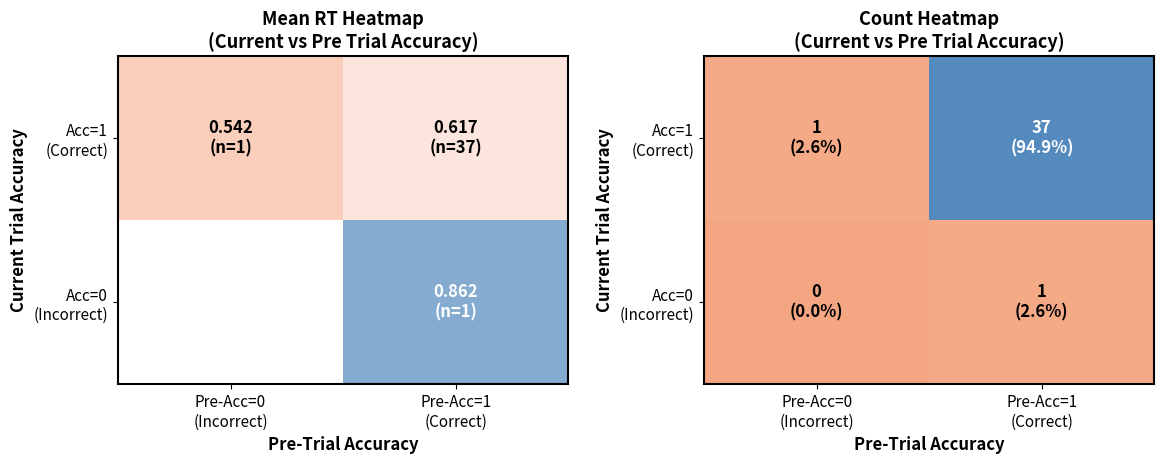

At which category does the chart reach its minimum across all series?

Pre-Acc=0
(Incorrect)